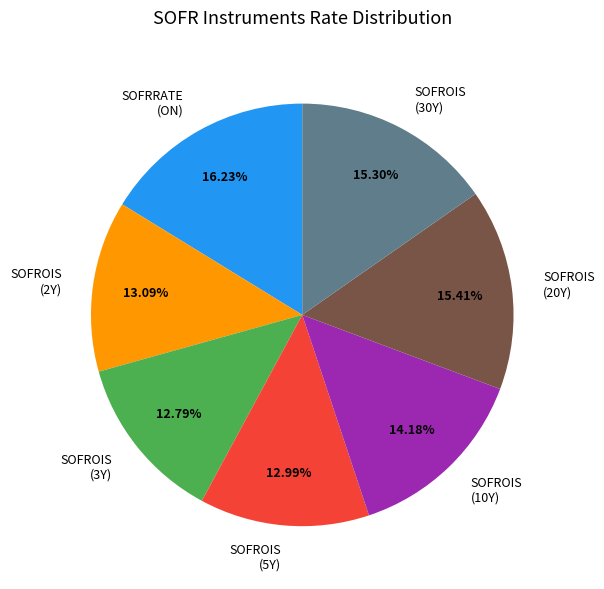

Between SOFROIS (20Y) and SOFROIS (10Y), which is larger?

SOFROIS (20Y)